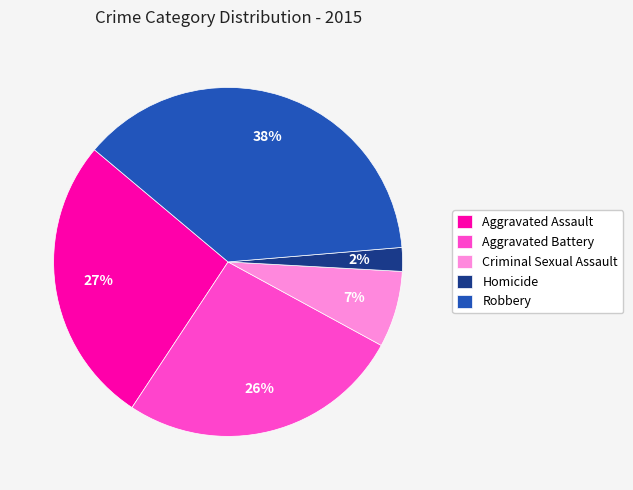

Which slice is the smallest?

Homicide